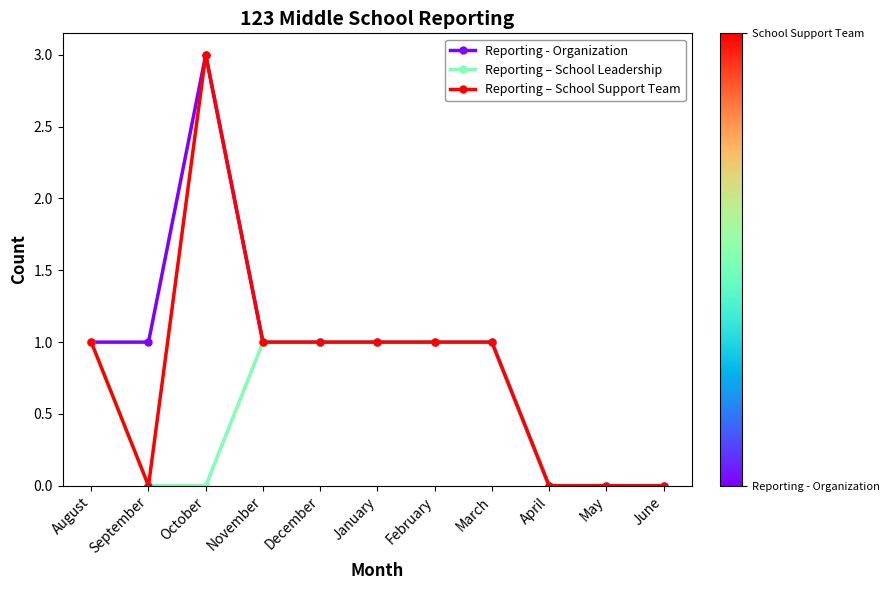

Count the Reporting – School Leadership values in the range 0 to 1.

11